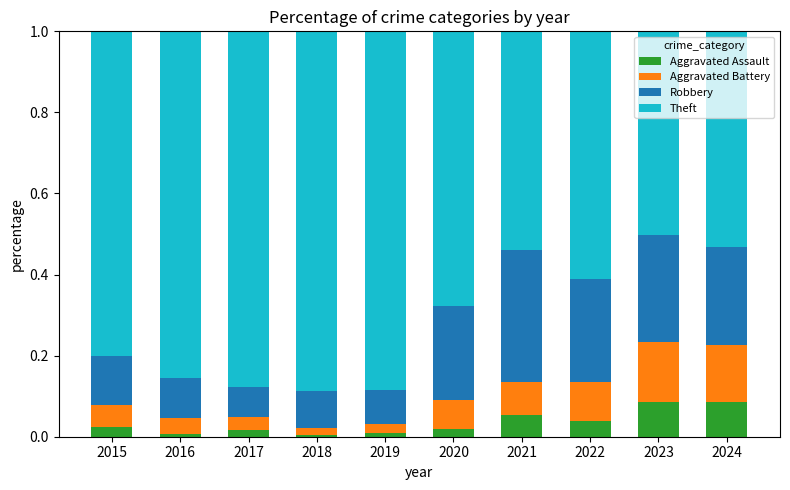

What is the total value across all series at 2021?

1.0